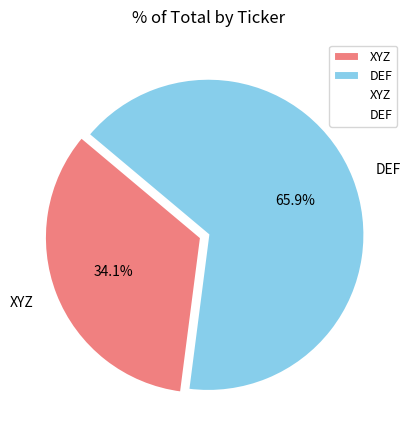

Which category has the biggest portion of the pie?

DEF